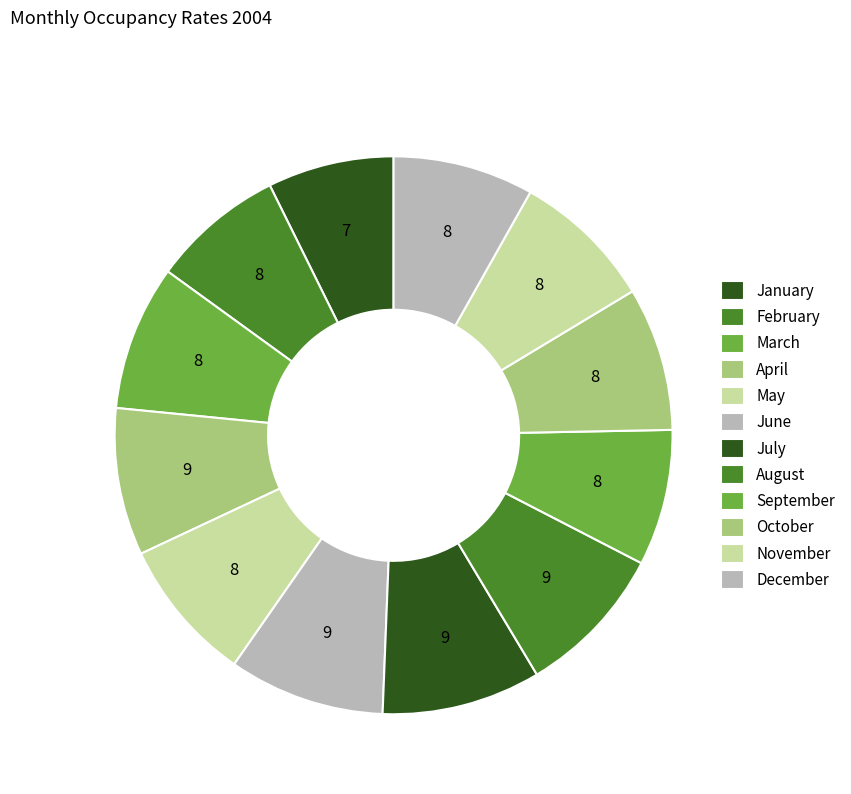

Is it true that August is 1% of the pie?

False